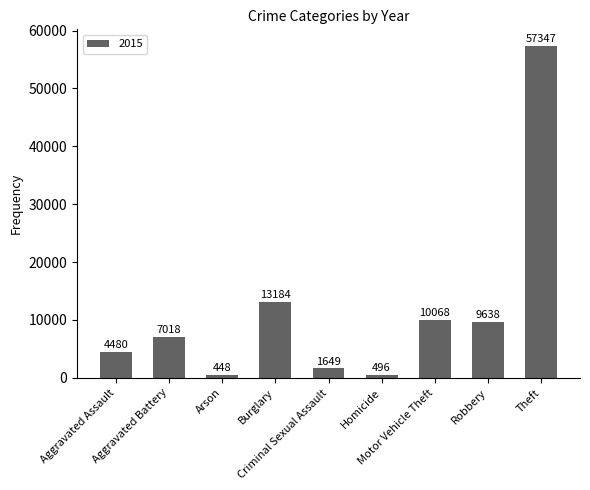

What is the sum of all values?

104328